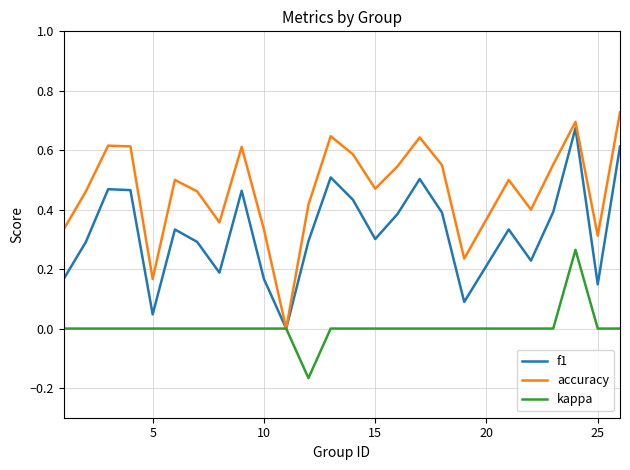

Which series has the largest total across all categories?

accuracy